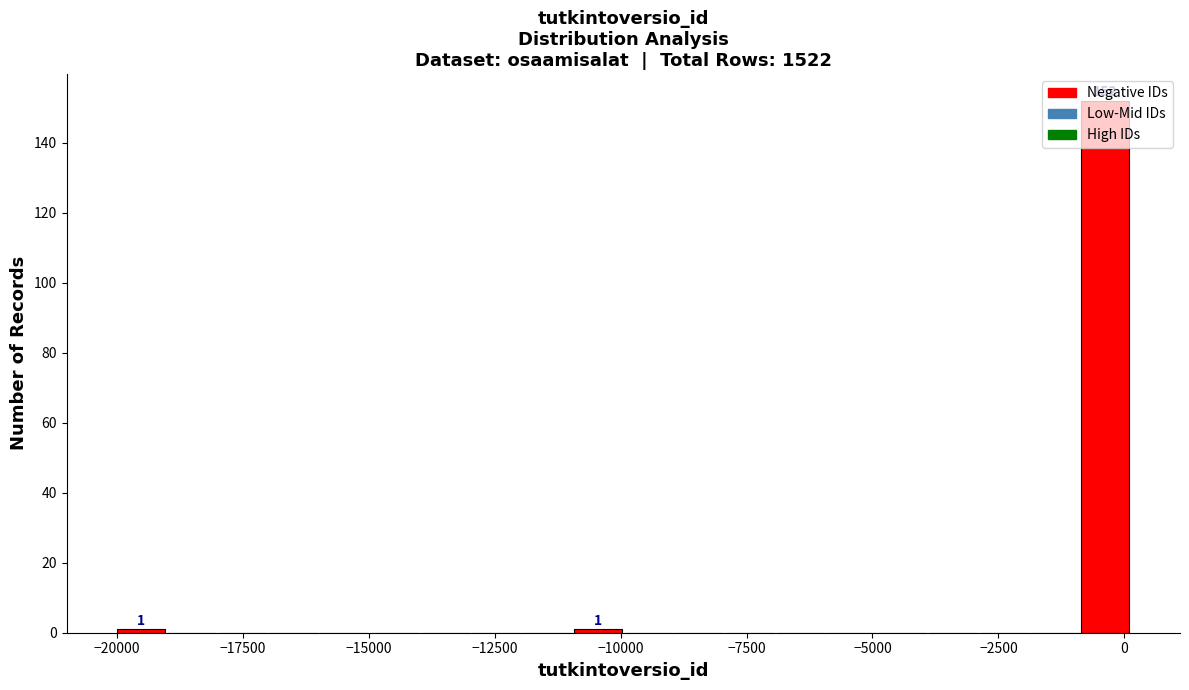

Read against the x-axis, roughly where is the centre of the tallest bar?

-500